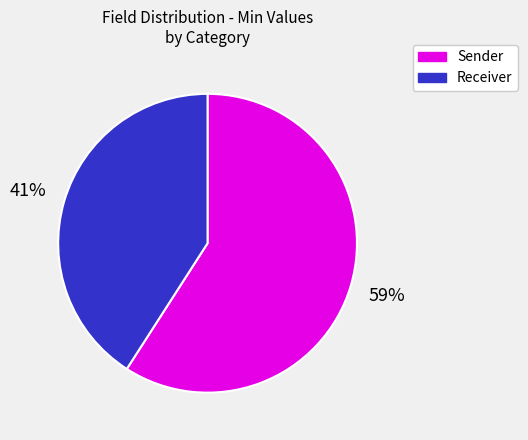

How many segments does this pie chart have?

2